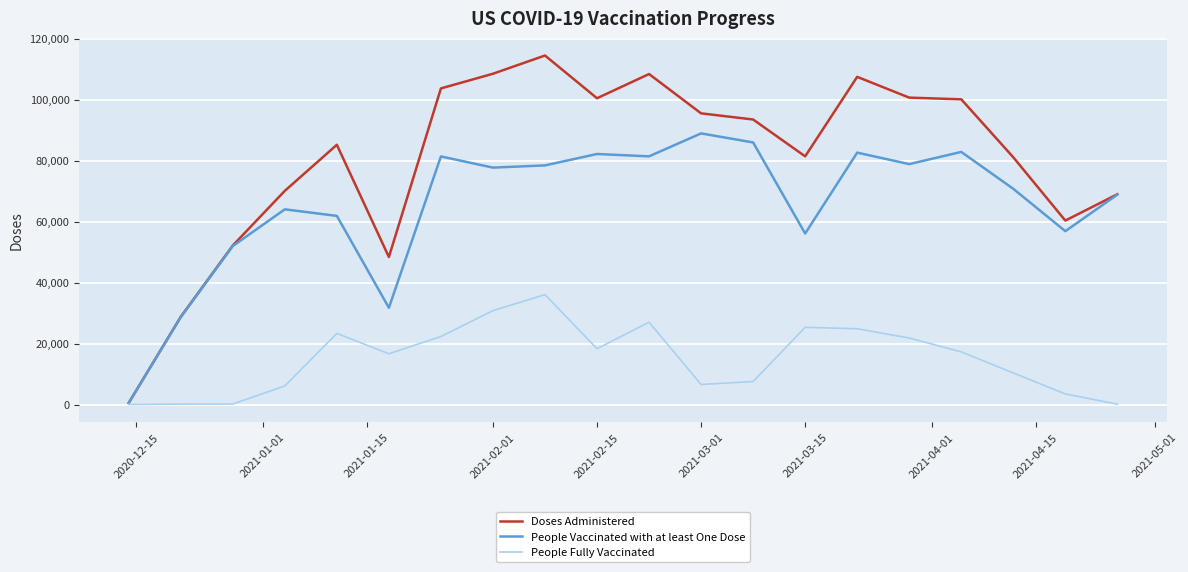

What is the maximum value for People Vaccinated with at least One Dose?

88903